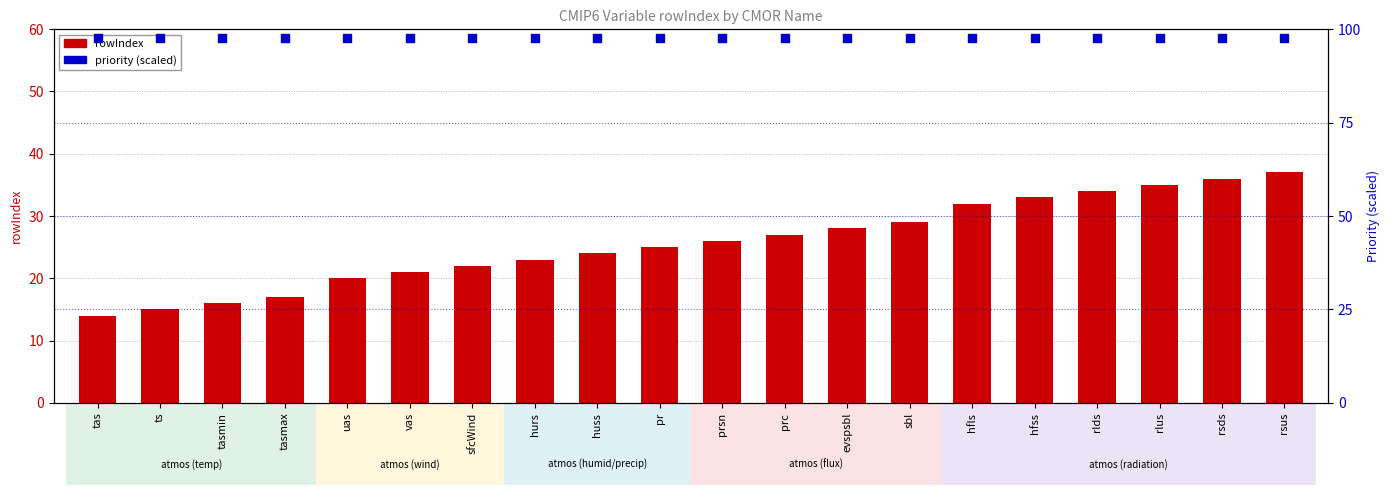

Which series contains the lowest Y value?

priority